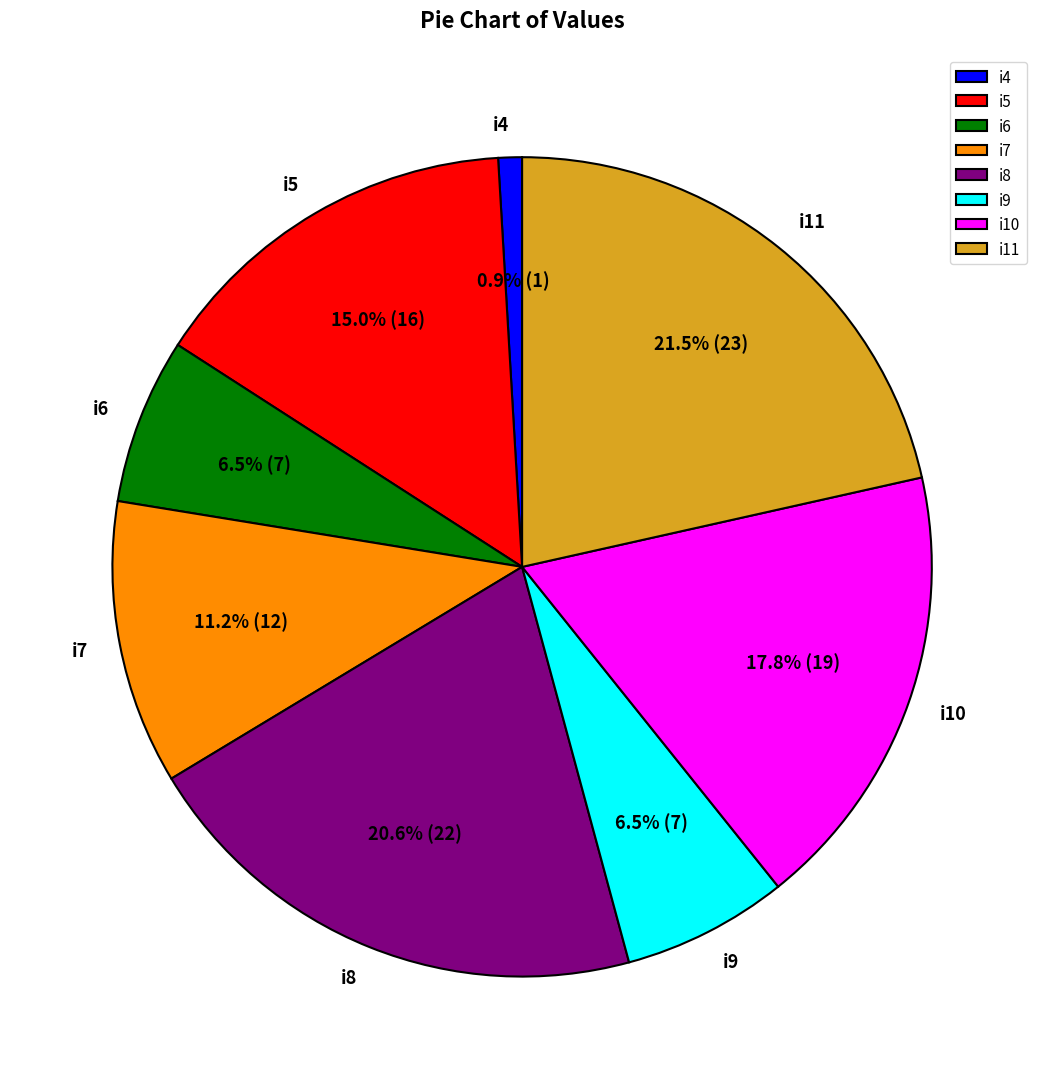

What is the smallest slice in the pie chart?

i4